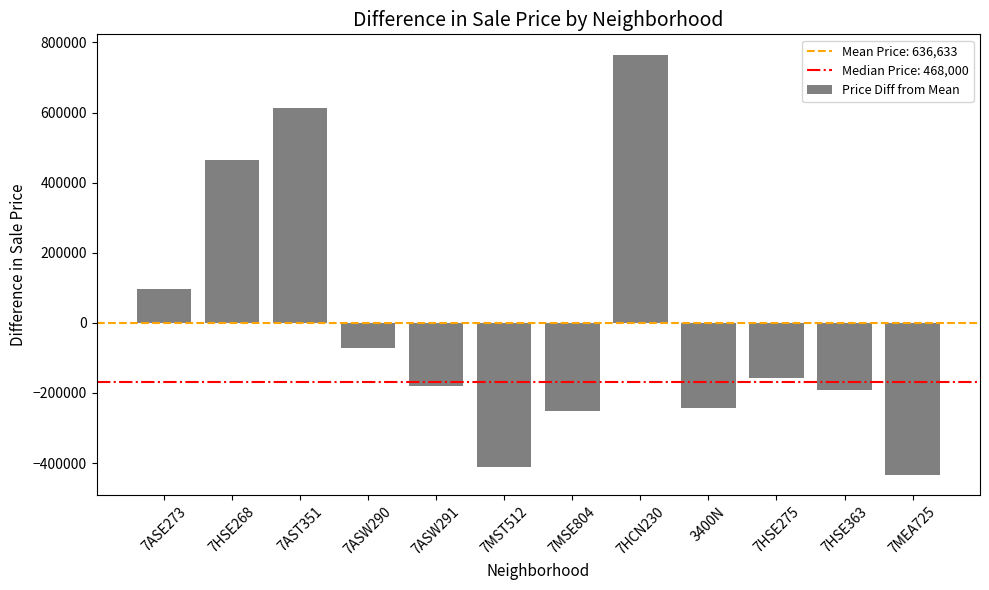

Reading right to left, what are all the values shown in this chart?

7MEA725=-432633.3	7HSE363=-191633.3	7HSE275=-156633.3	3400N=-241533.3	7HCN230=763366.7	7MSE804=-251633.3	7MST512=-411633.3	7ASW291=-180633.3	7ASW290=-71633.3	7AST351=613366.7	7HSE268=463366.7	7ASE273=97866.7